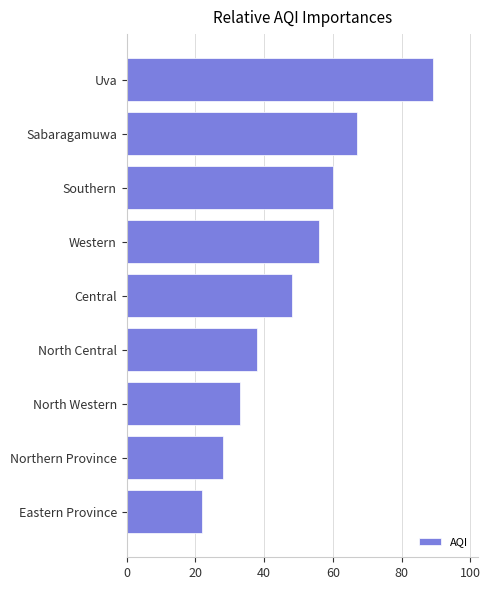

Between Sabaragamuwa and Northern Province, which is larger?

Sabaragamuwa